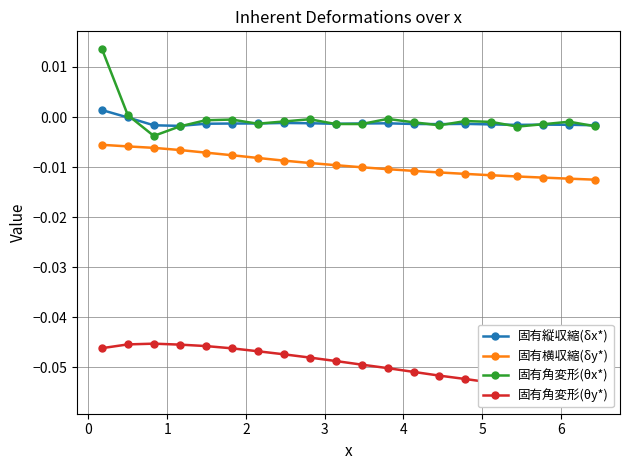

True or false: 固有横収縮(δy*) and 固有縦収縮(δx*) cross at least once.

False